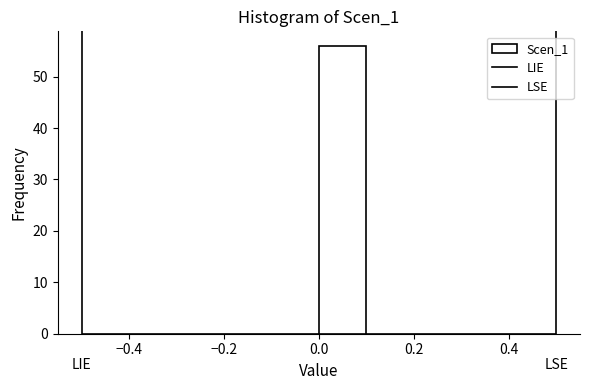

What is the height of the bar covering 0.0 to 0.1 on the x-axis? The values are not printed on the chart, so give them approximately, as read against the axis.

56